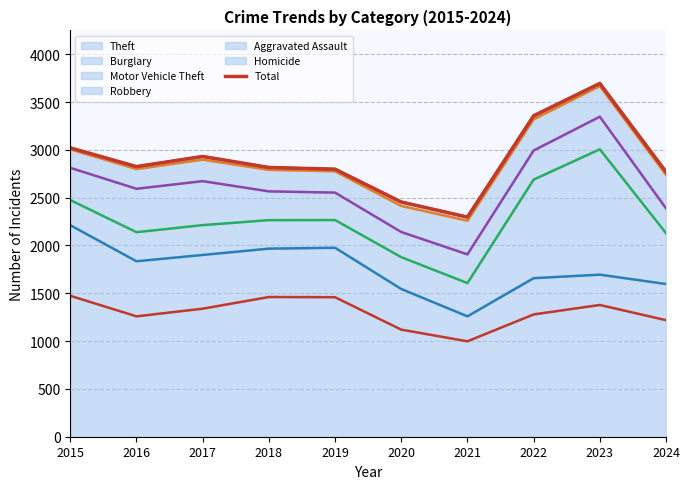

Which category has the lowest value across all series?

2021